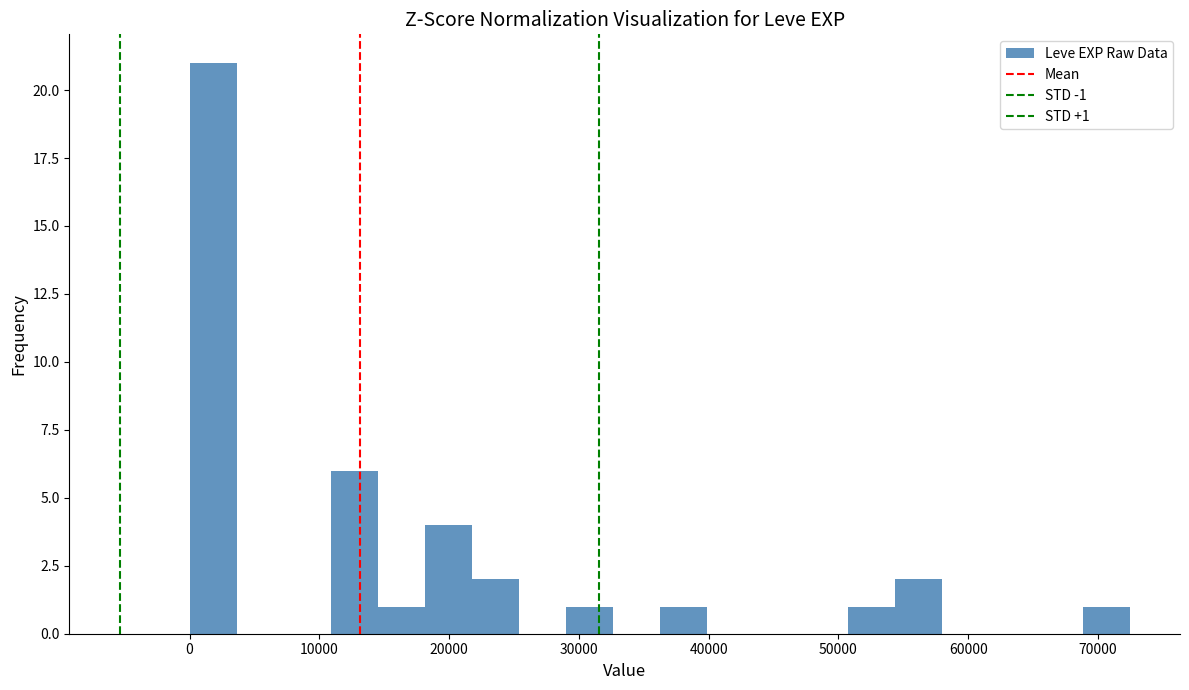

Read against the x-axis, roughly where is the centre of the tallest bar?

2000